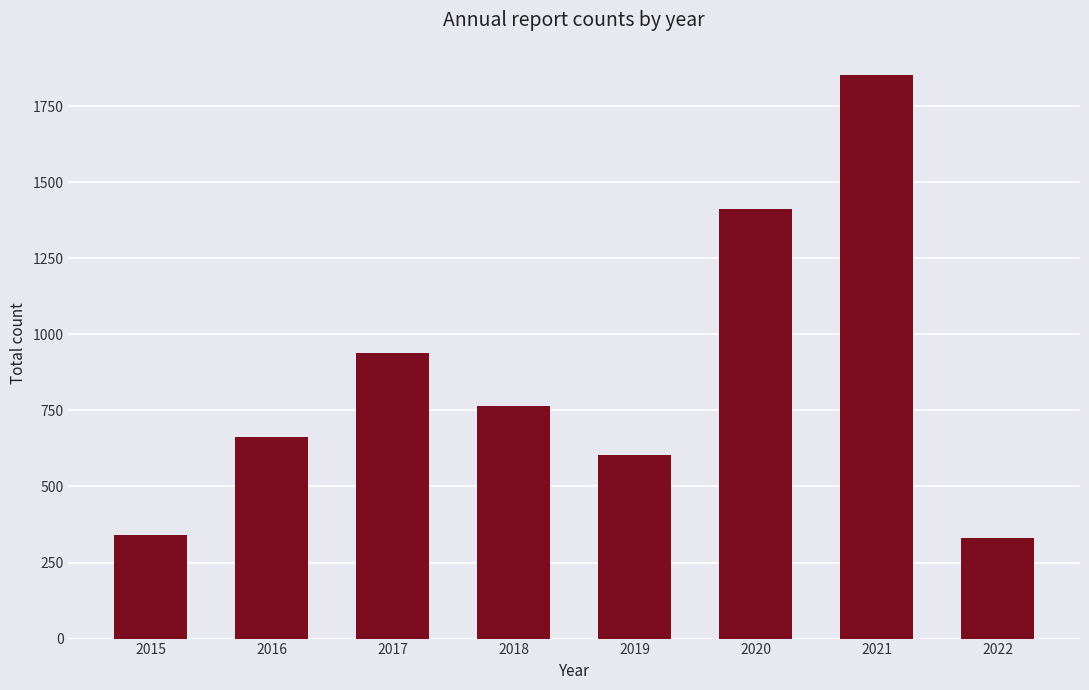

The value at 2016 is 663. True or false?

True